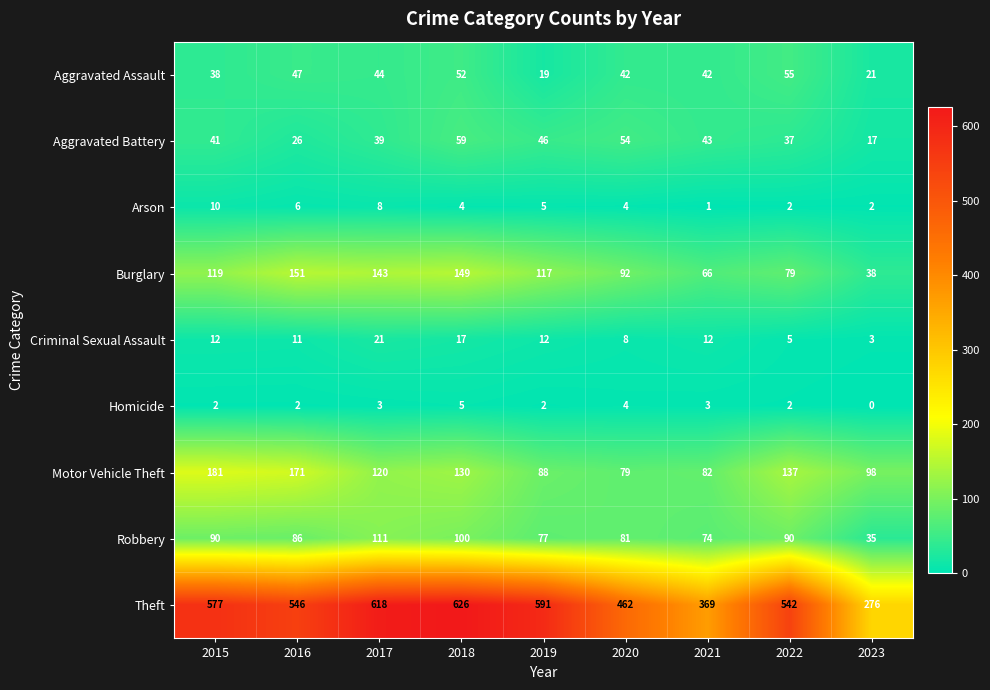

At which category is the sum across all series the highest?

2018